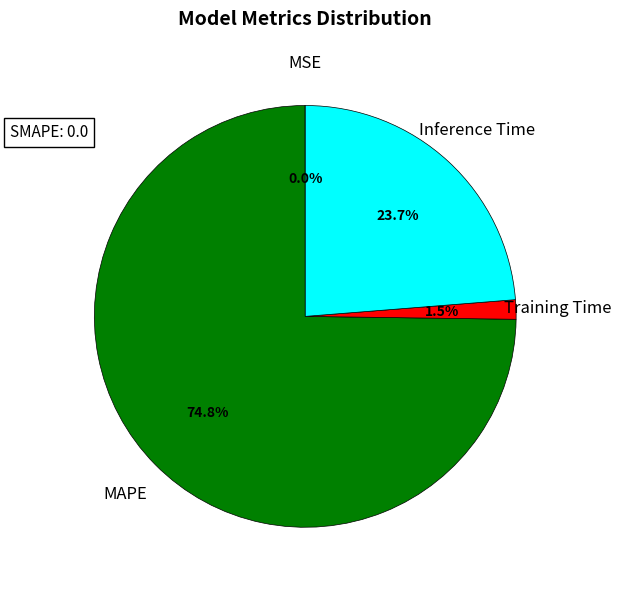

Which category has the biggest portion of the pie?

MAPE